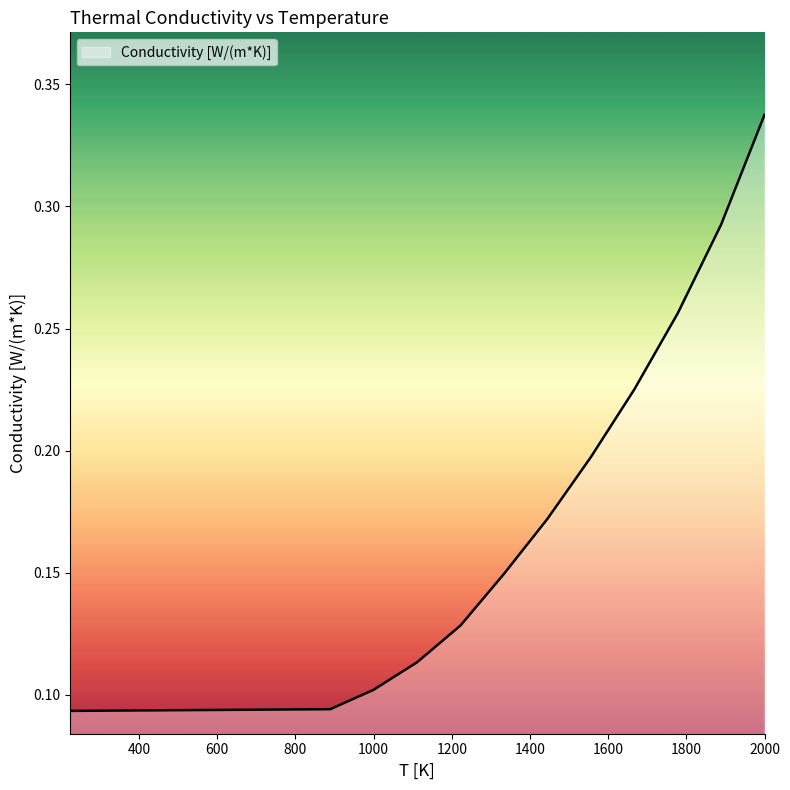

At which label is the value closest to 0?

222.22222222222223